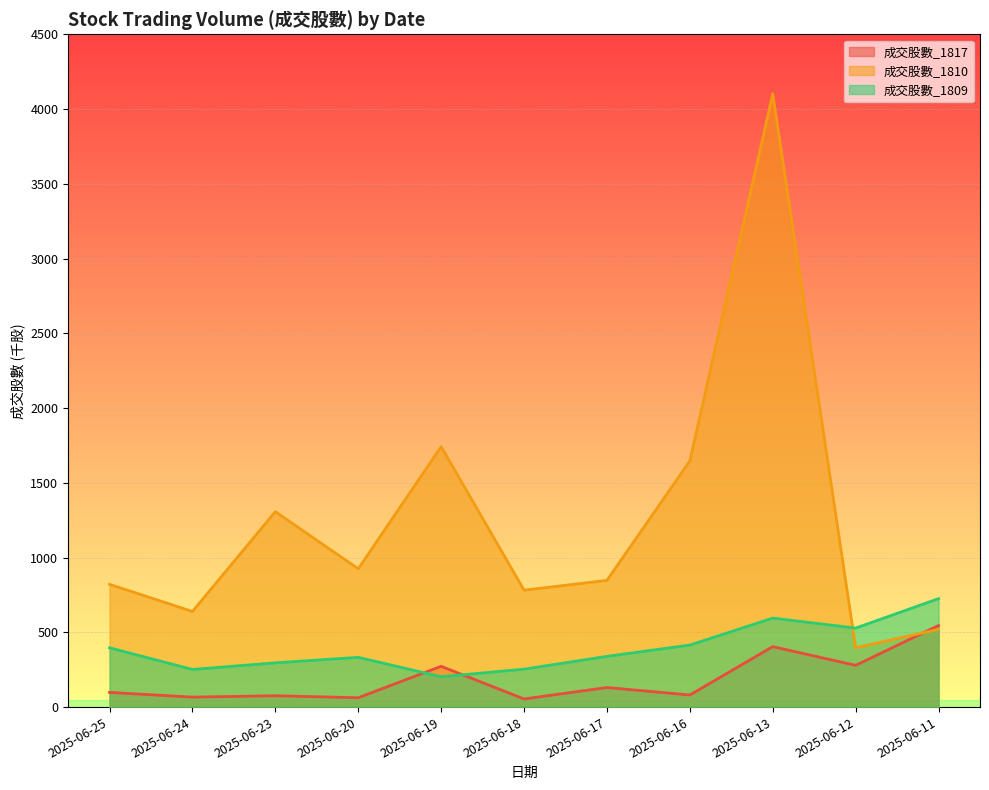

What are all the series names shown in the legend?

成交股數_1817, 成交股數_1810, 成交股數_1809